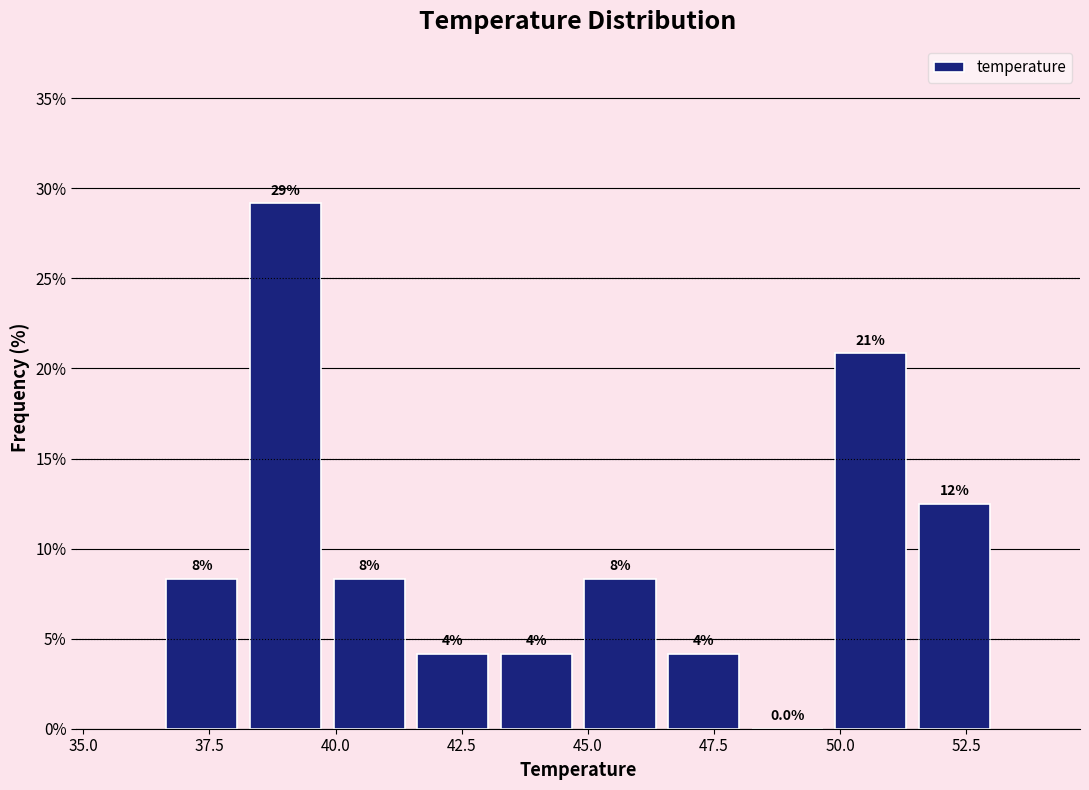

Around what value on the x-axis is the tallest bar? Give the approximate position of its centre, as read against the axis.

39.0